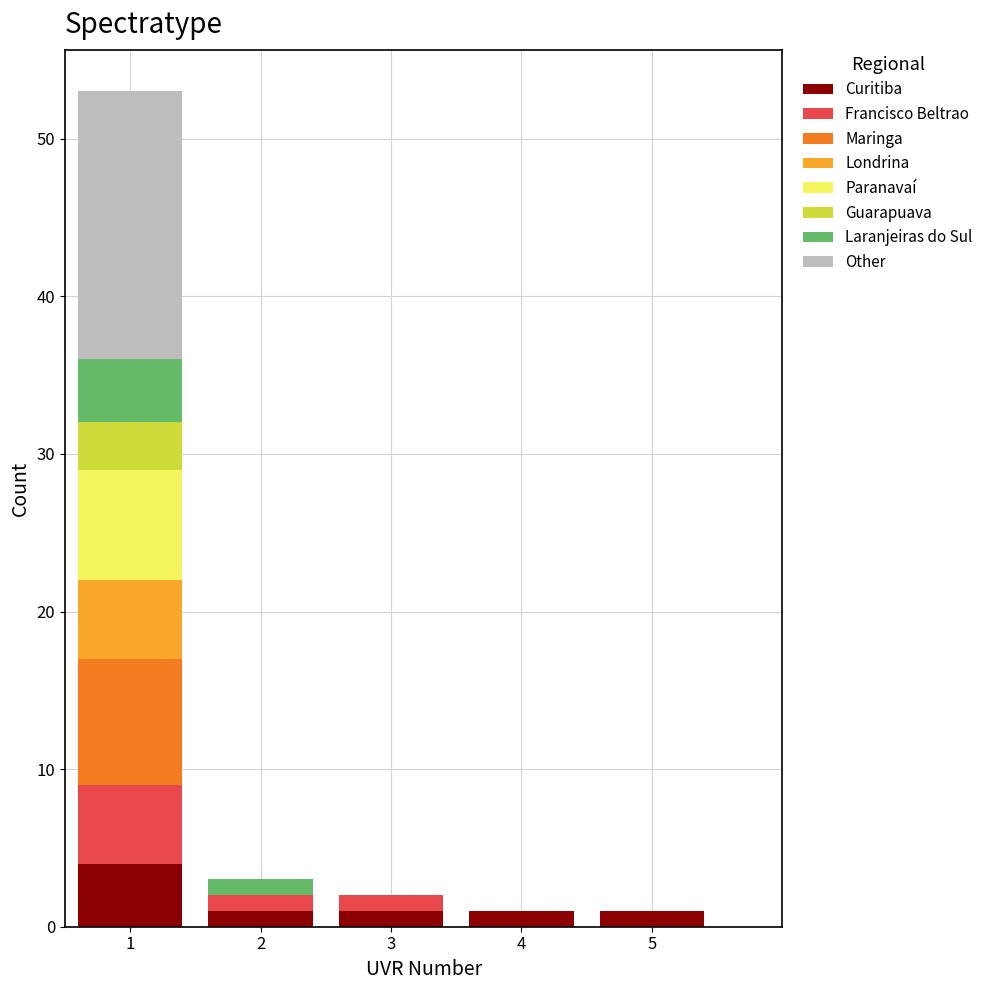

What is the total height of the stacked bar covering 1.5 to 2.5 on the x-axis? The values are not printed on the chart, so give them approximately, as read against the axis.

3